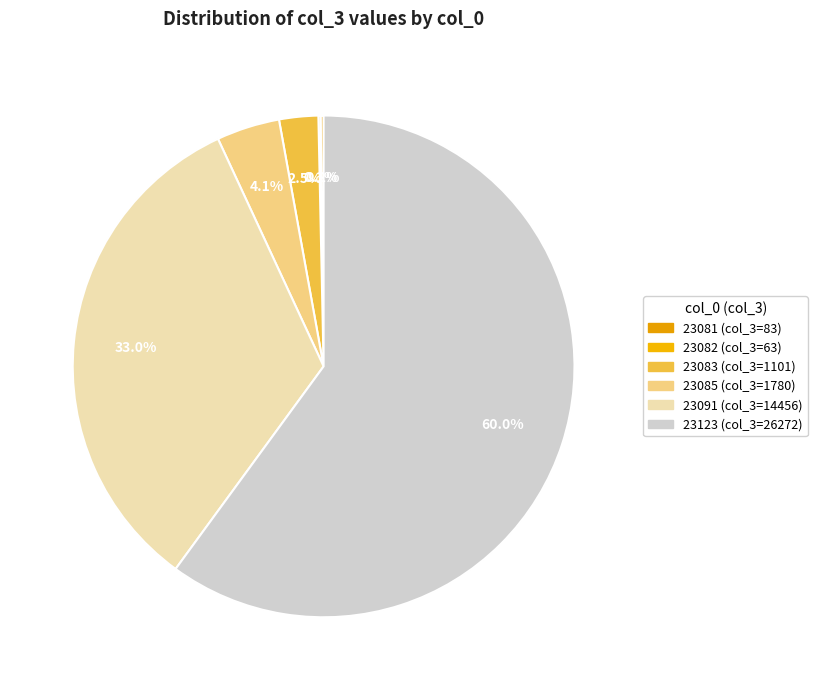

What is the largest slice in the pie chart?

23123